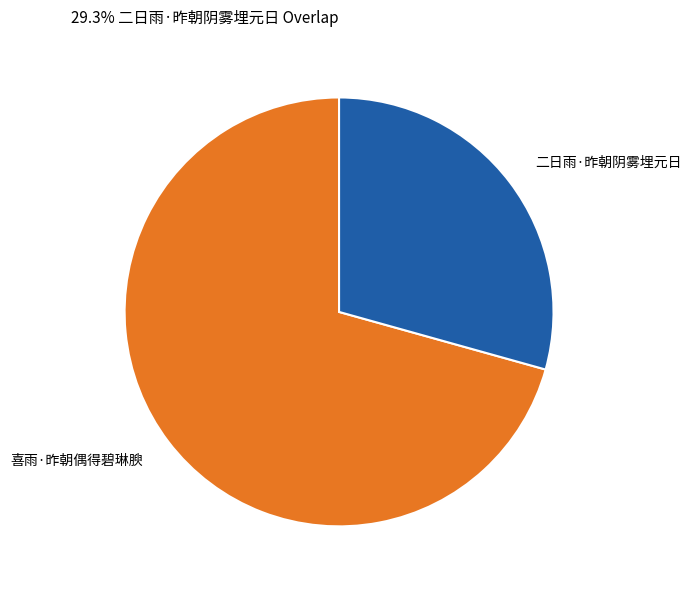

Does any single category account for the majority?

Yes